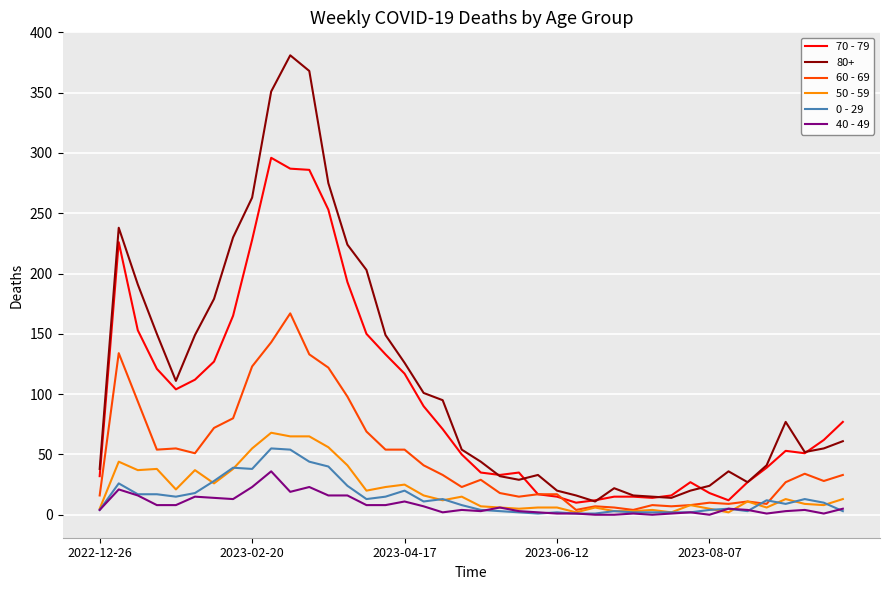

Which series has the largest total across all categories?

80+